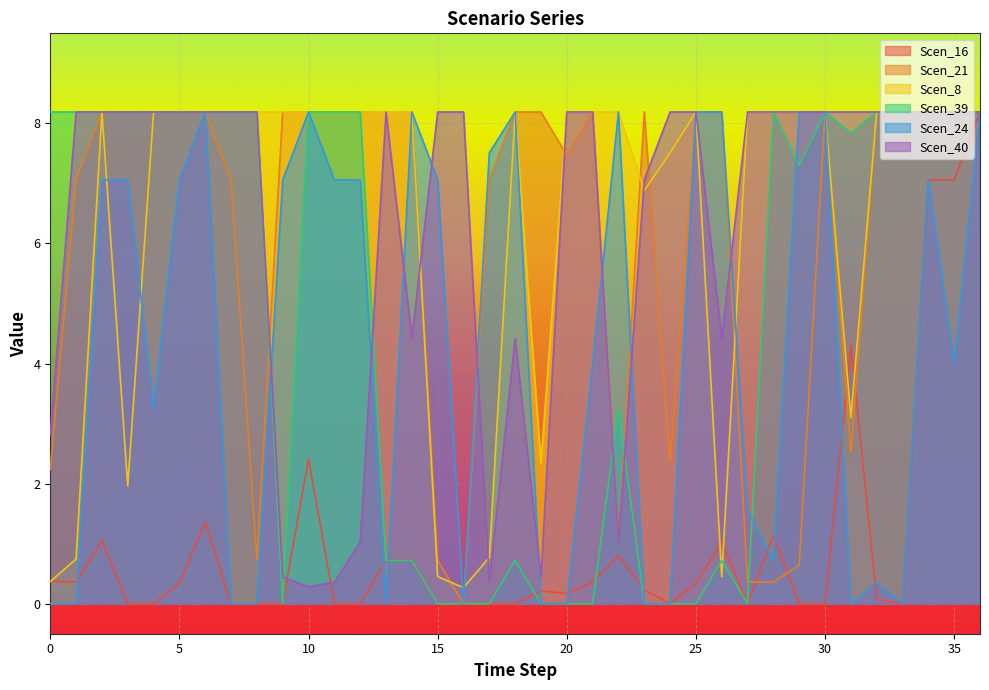

The Scen_39 series shows -5.2 at 25. True or false?

False